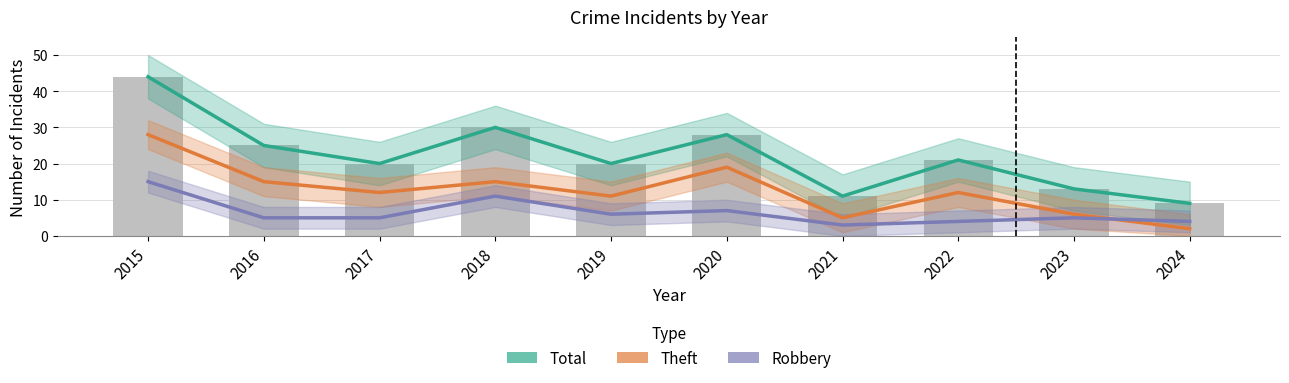

How many values in the Theft series are below 12?

4